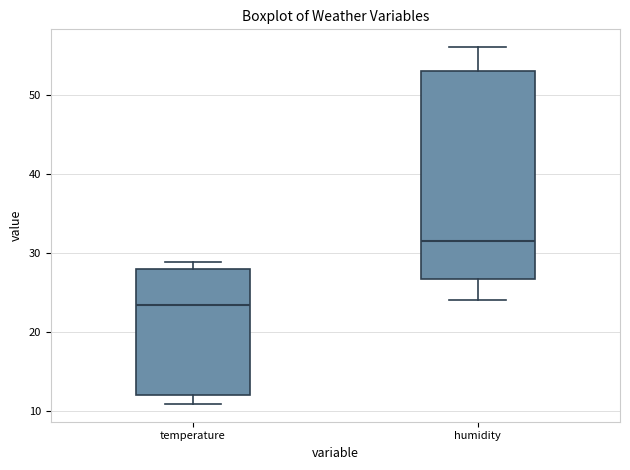

Which box has the lowest median line?

temperature